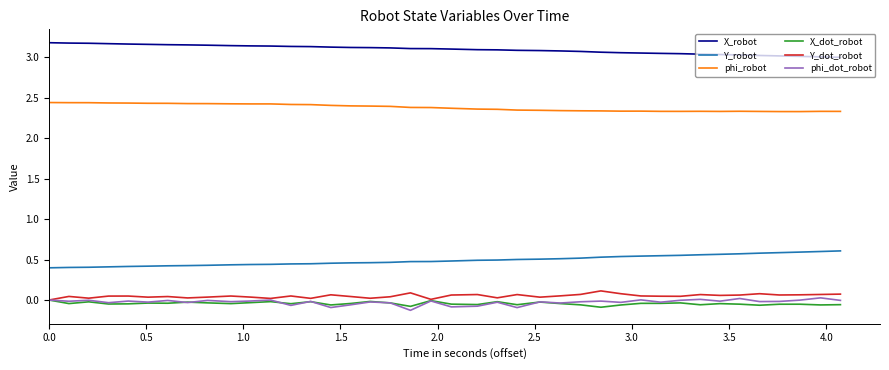

True or false: phi_robot and X_robot intersect in this chart.

False